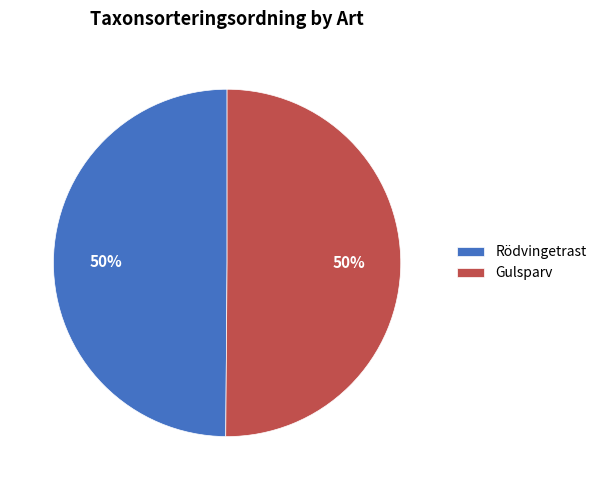

Is the sum of Gulsparv and Rödvingetrast greater than half?

Yes